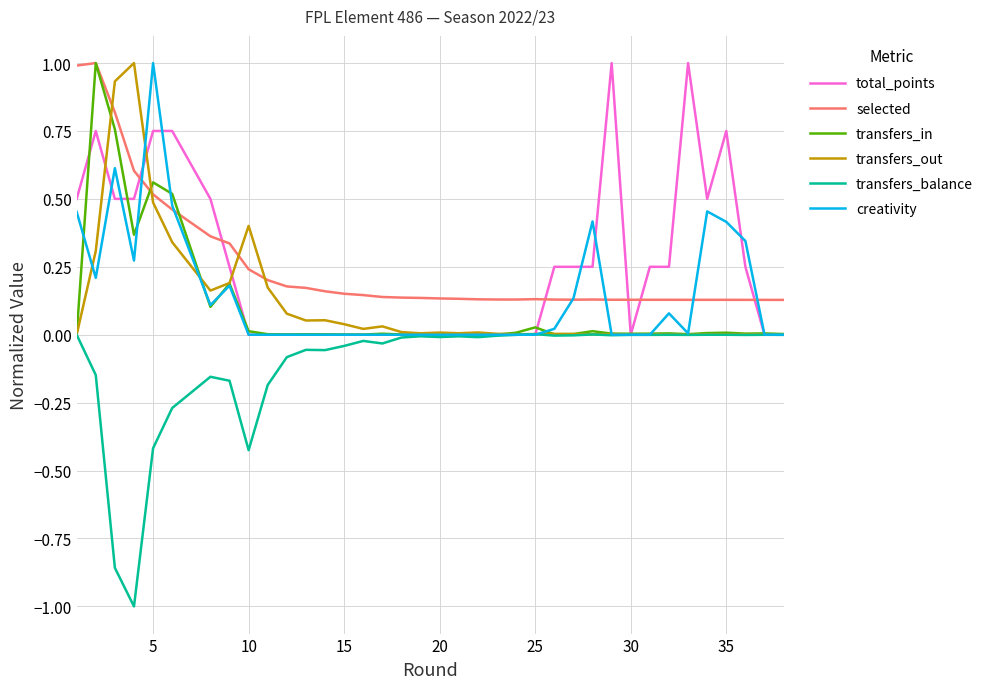

Count the number of categories in the chart.

38